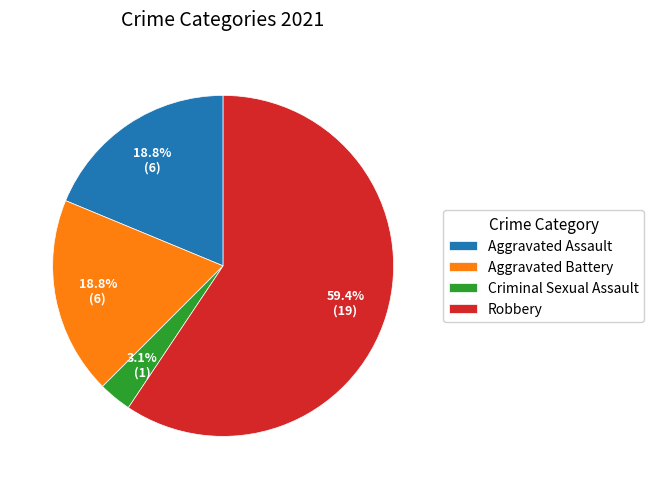

How many slices are in this pie chart?

4